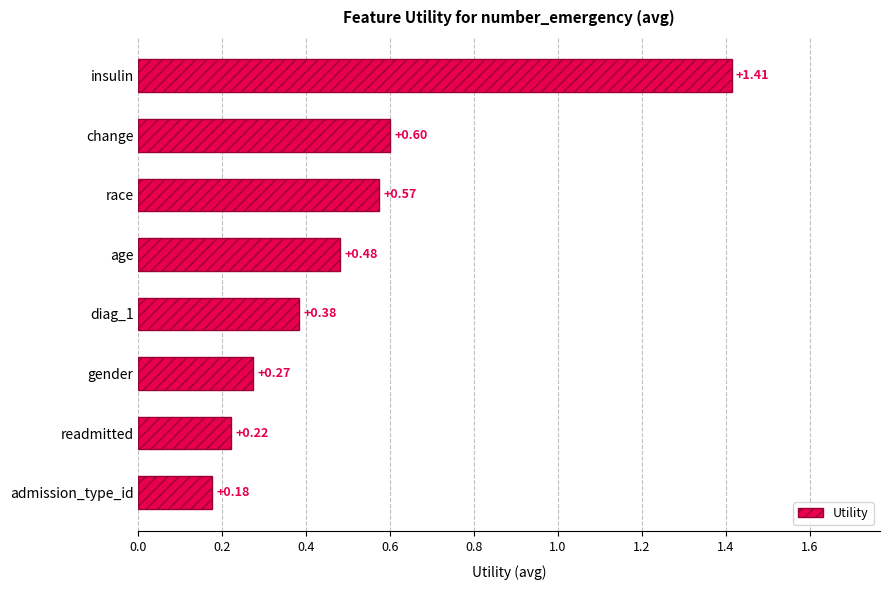

What is the label of the 1st bar from the top?

insulin